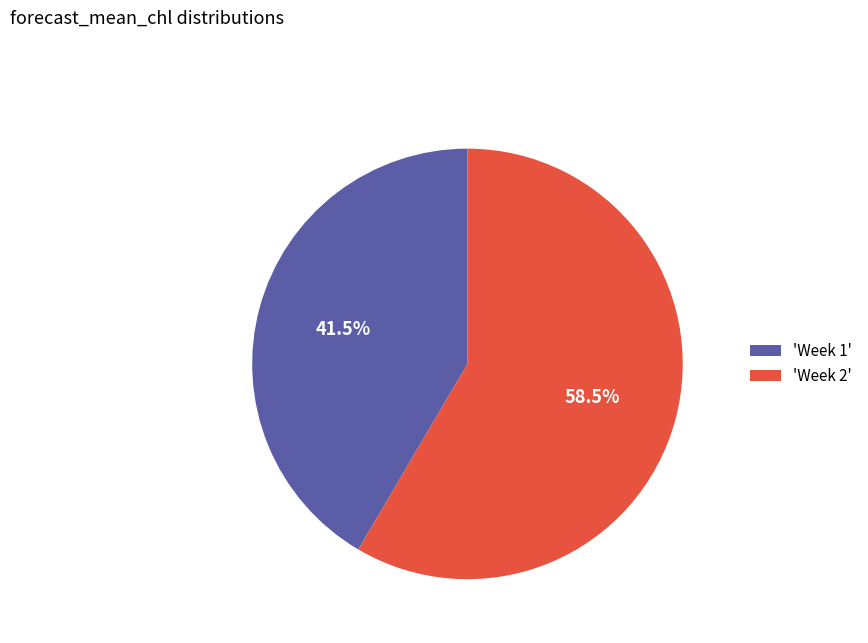

Combined, what portion of the pie is 'Week 1' and 'Week 2'?

100.0%